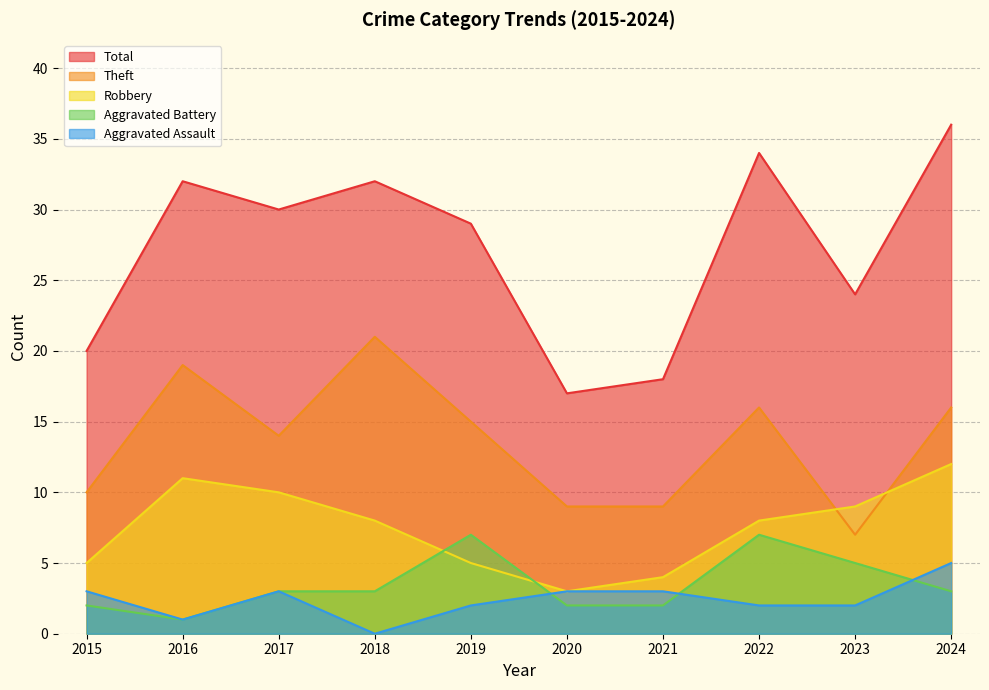

Reading left to right, transcribe all the data shown in this chart.

Aggravated Assault: 3	1	3	0	2	3	3	2	2	5
Aggravated Battery: 2	1	3	3	7	2	2	7	5	3
Robbery: 5	11	10	8	5	3	4	8	9	12
Theft: 10	19	14	21	15	9	9	16	7	16
Total: 20	32	30	32	29	17	18	34	24	36